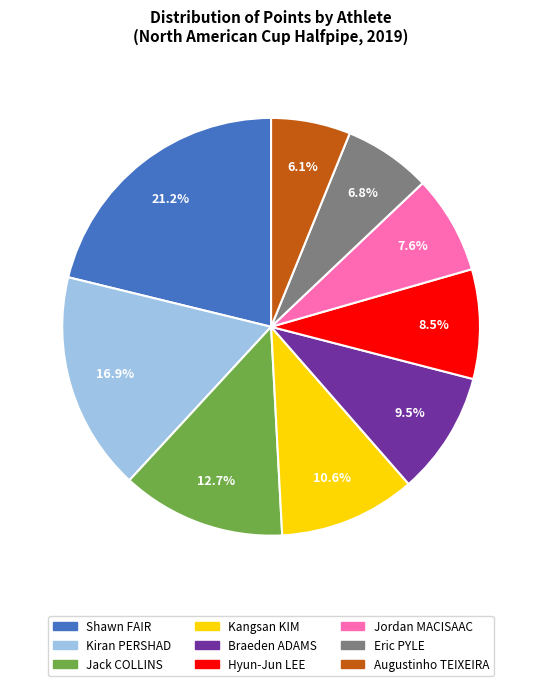

Does Hyun-Jun LEE account for over 50% of the chart?

No